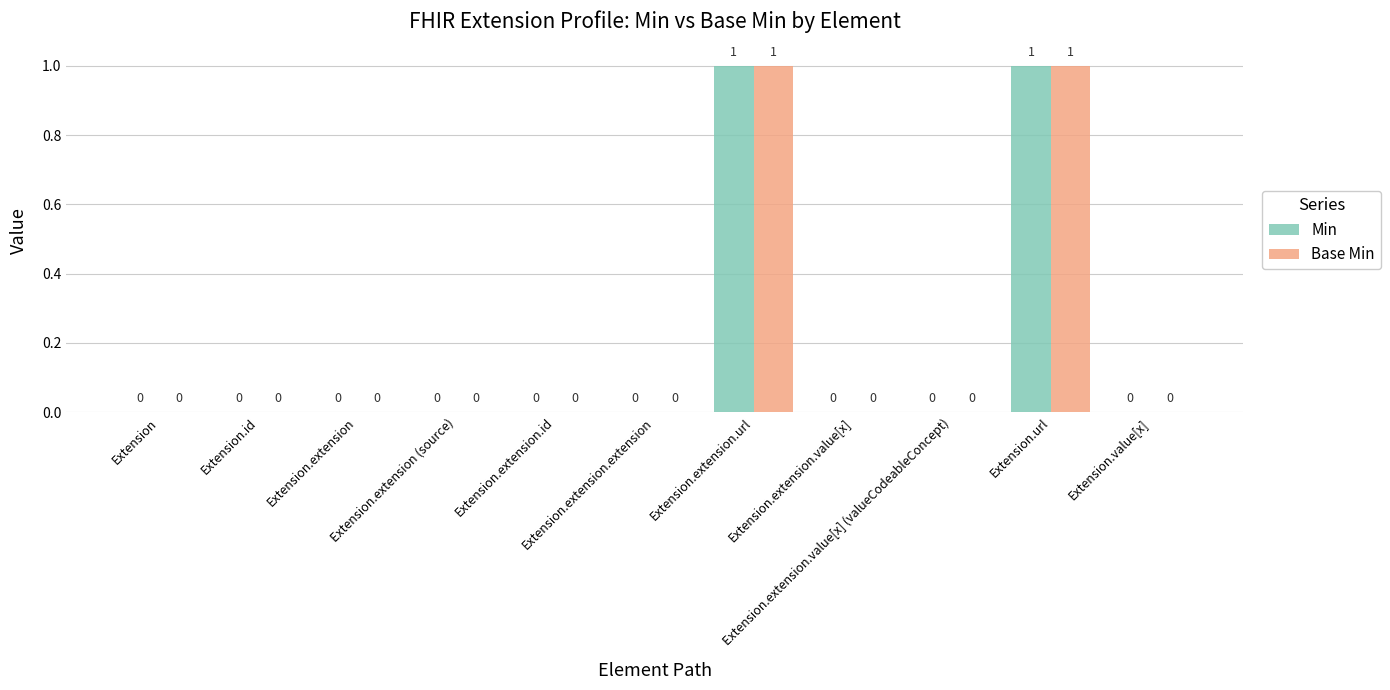

Reading right to left, transcribe all the data shown in this chart.

Min: 0	1	0	0	1	0	0	0	0	0	0
Base Min: 0	1	0	0	1	0	0	0	0	0	0